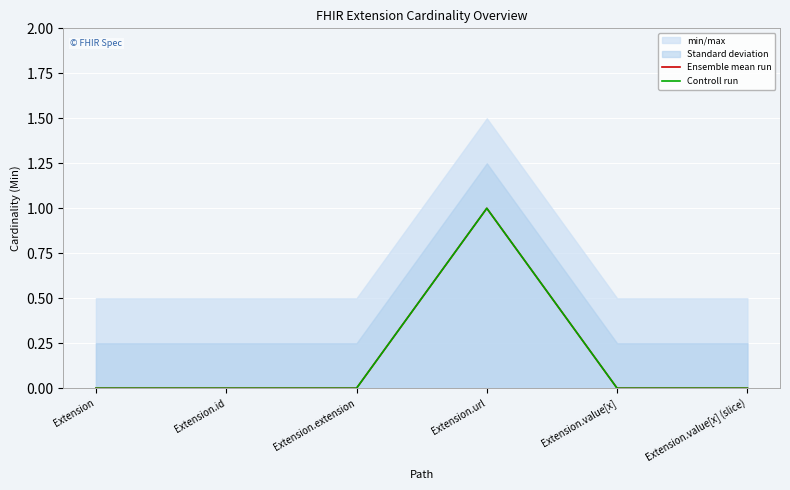

True or false: Ensemble mean run has a value of 0 at Extension.extension.

True